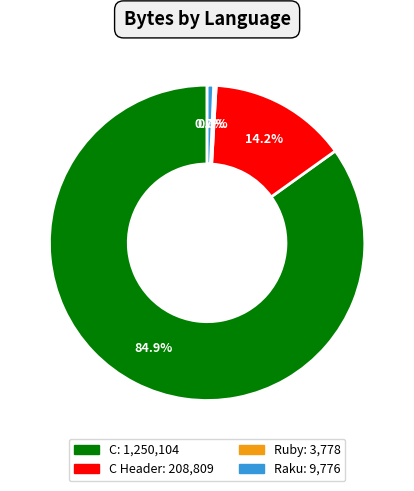

Does any single category account for the majority?

Yes